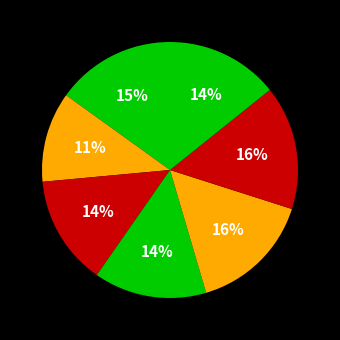

Is there any slice that represents more than half of the pie?

No